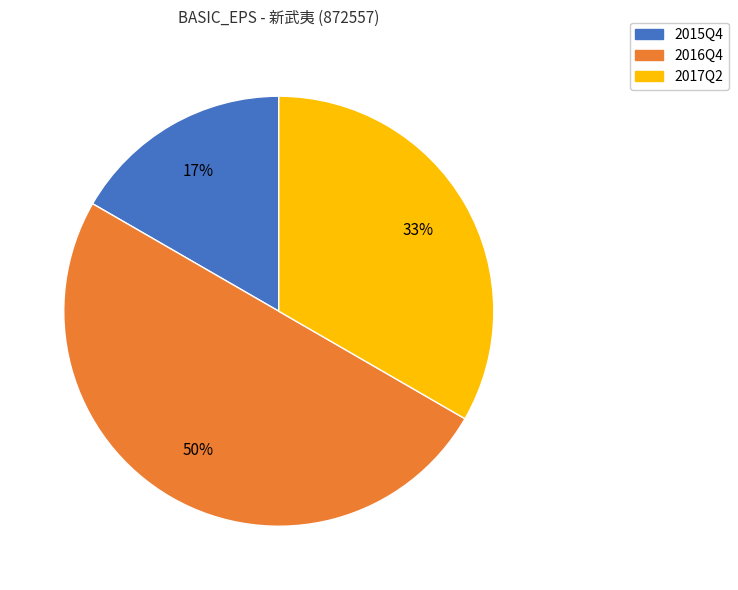

Is the sum of 2015Q4 and 2016Q4 greater than half?

Yes